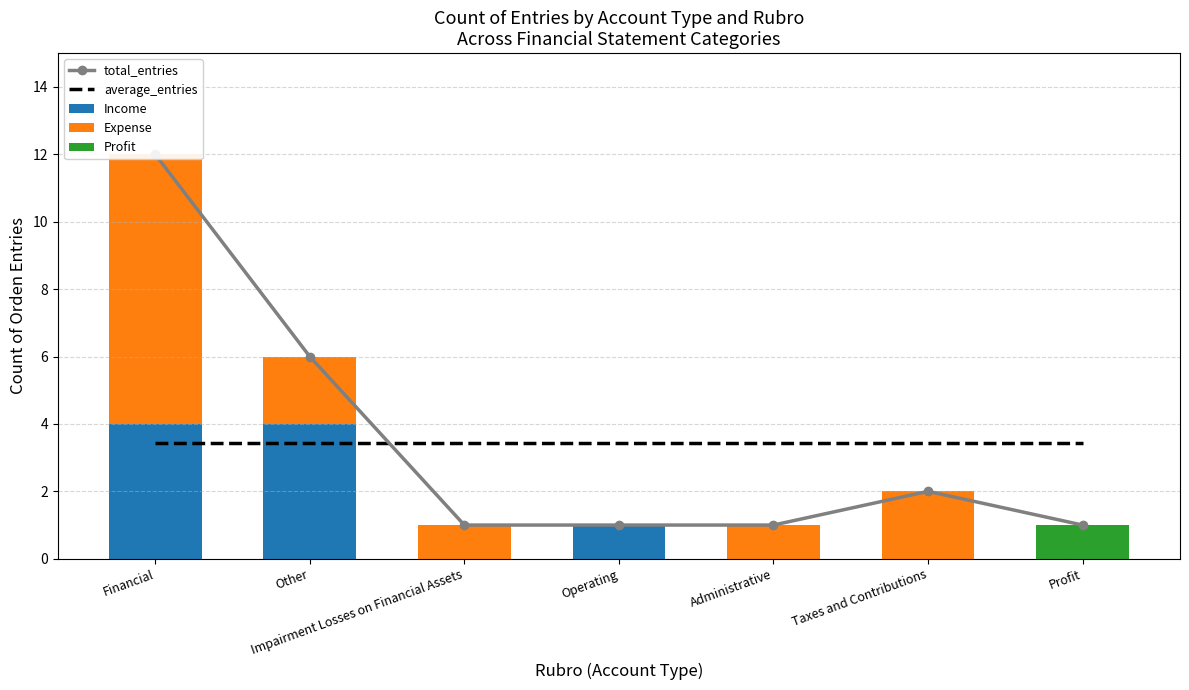

What is the label of the 1st bar from the right?

Profit